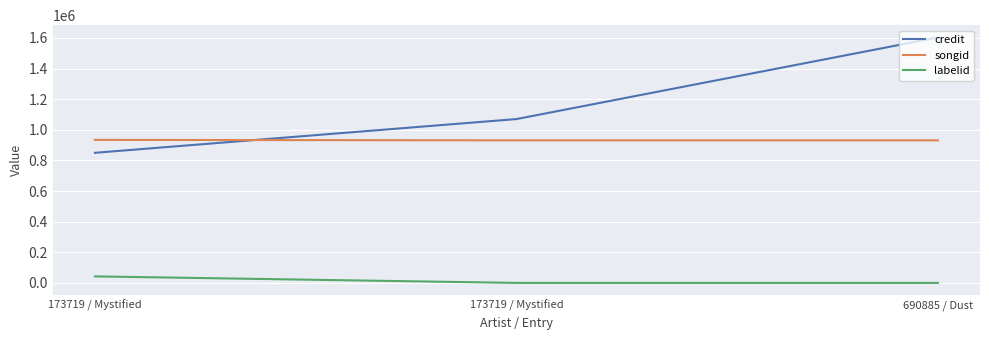

Reading left to right, list all the values displayed in this chart.

credit: 173719 / Mystified=849502	173719 / Mystified=1069833	690885 / Dust=1602848
songid: 173719 / Mystified=933884	173719 / Mystified=930947	690885 / Dust=930931
labelid: 173719 / Mystified=42505	173719 / Mystified=-1	690885 / Dust=-1